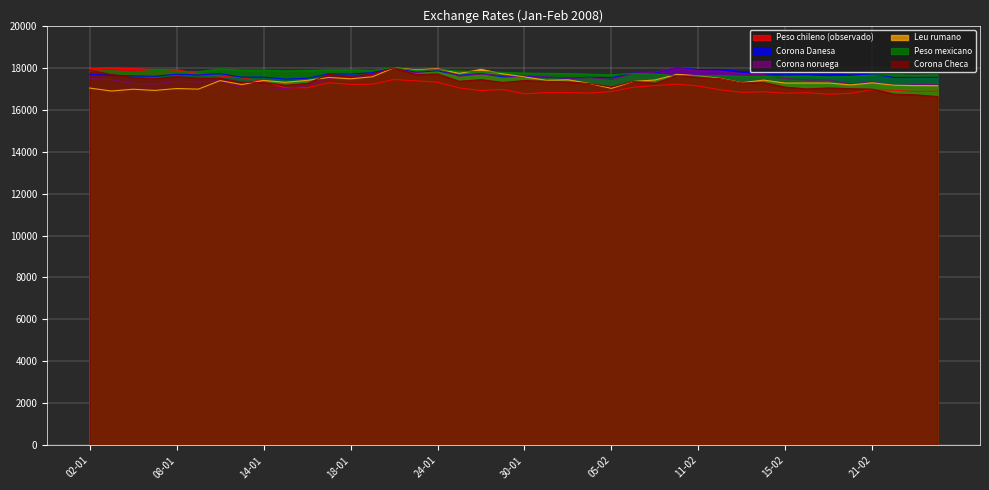

What is the lowest value of the Peso mexicano series?

17566.4